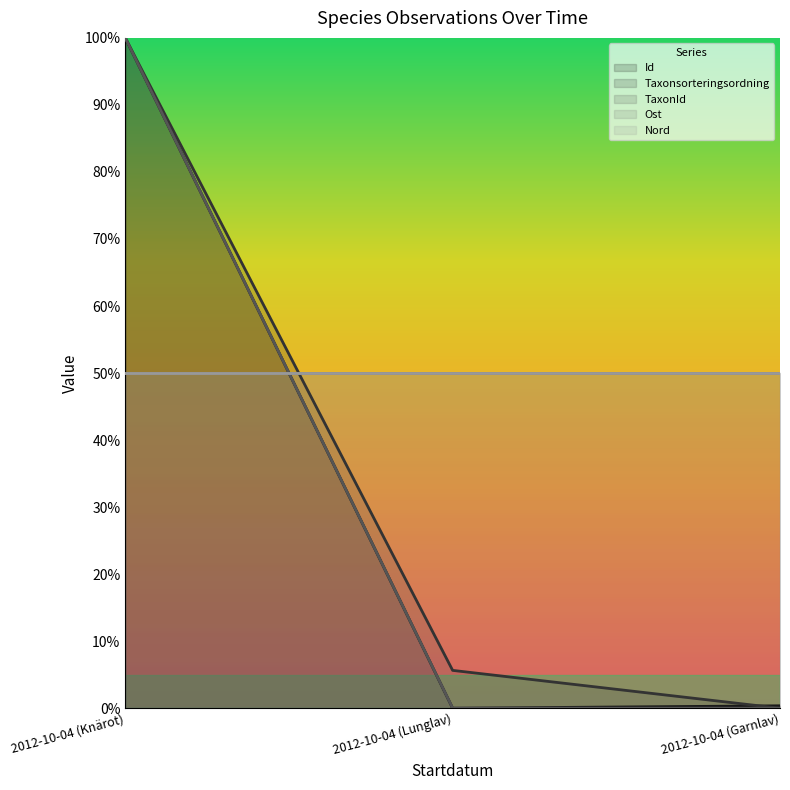

Which series has the widest spread of values?

Id